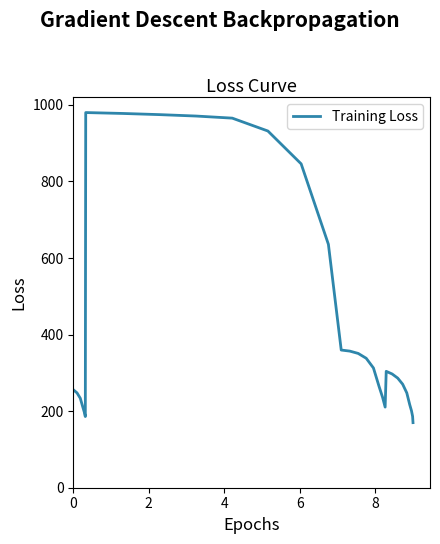

What is the greatest value displayed?

980.0